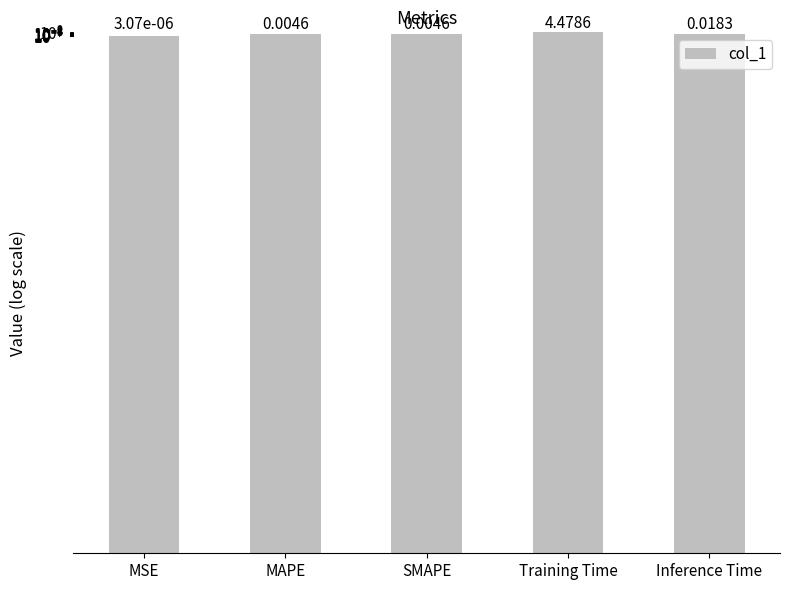

What is the difference between the values at Inference Time and Training Time?

4.5